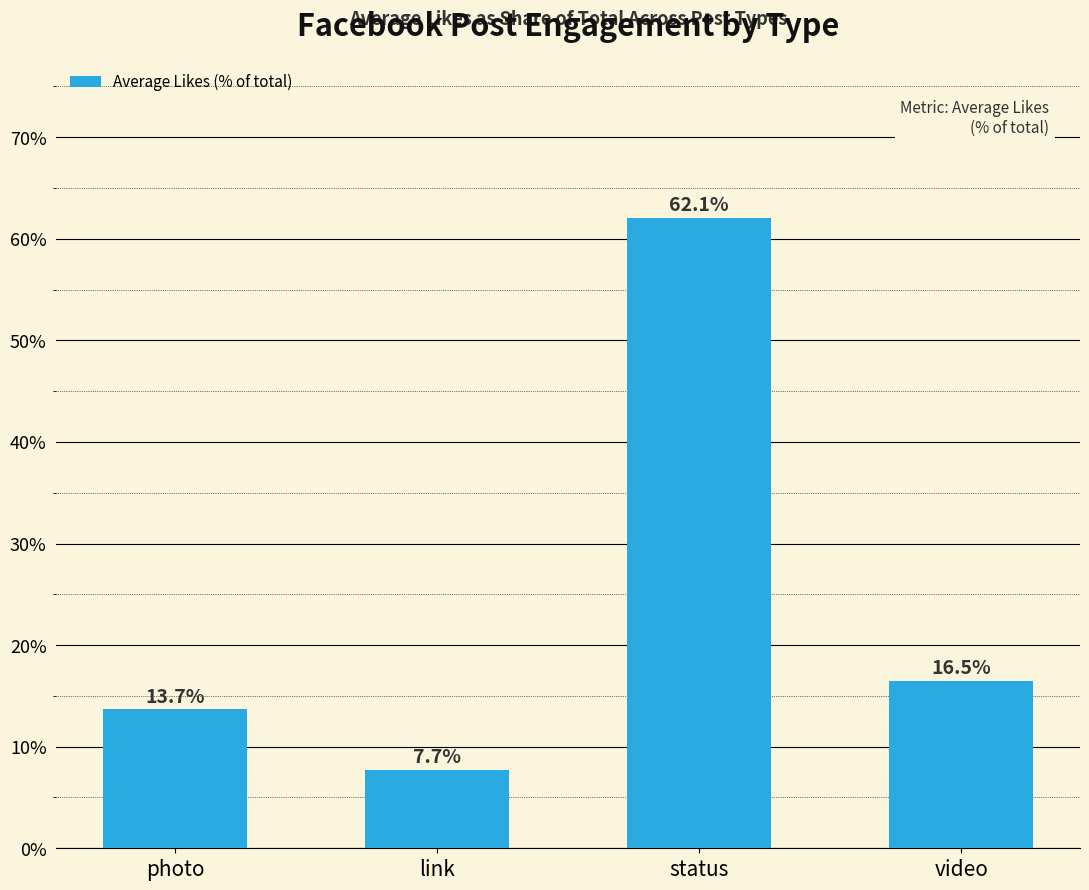

At which label is the value closest to 0?

link